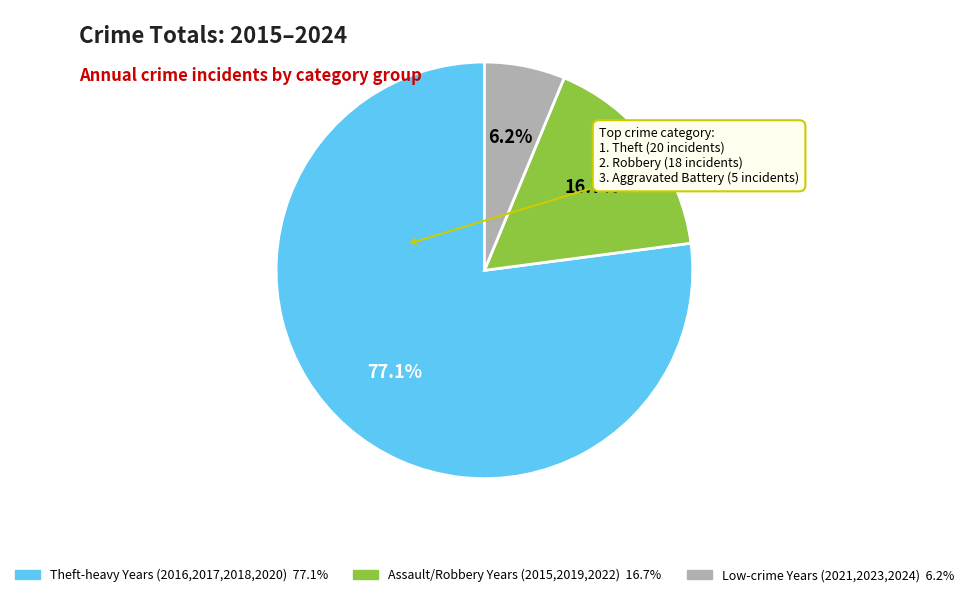

Is there a majority slice in this chart?

Yes